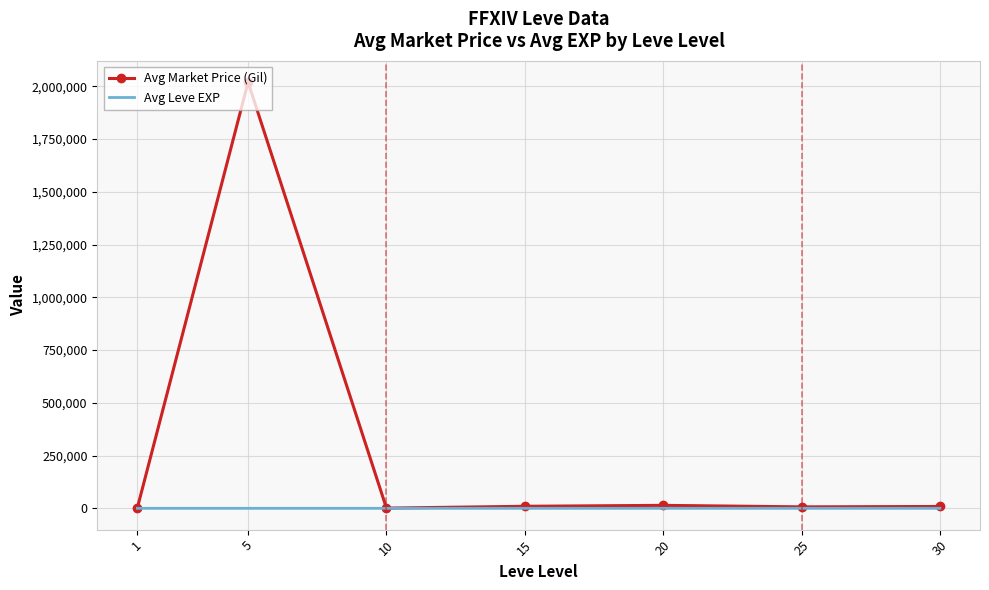

List the series in order of their overall mean, lowest first.

Avg Leve EXP, Avg Market Price (Gil)